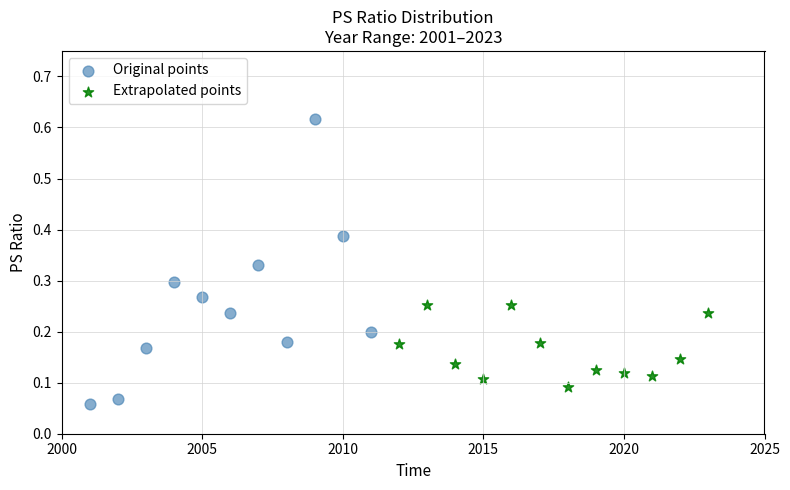

Which series contains the highest Y value?

Original points